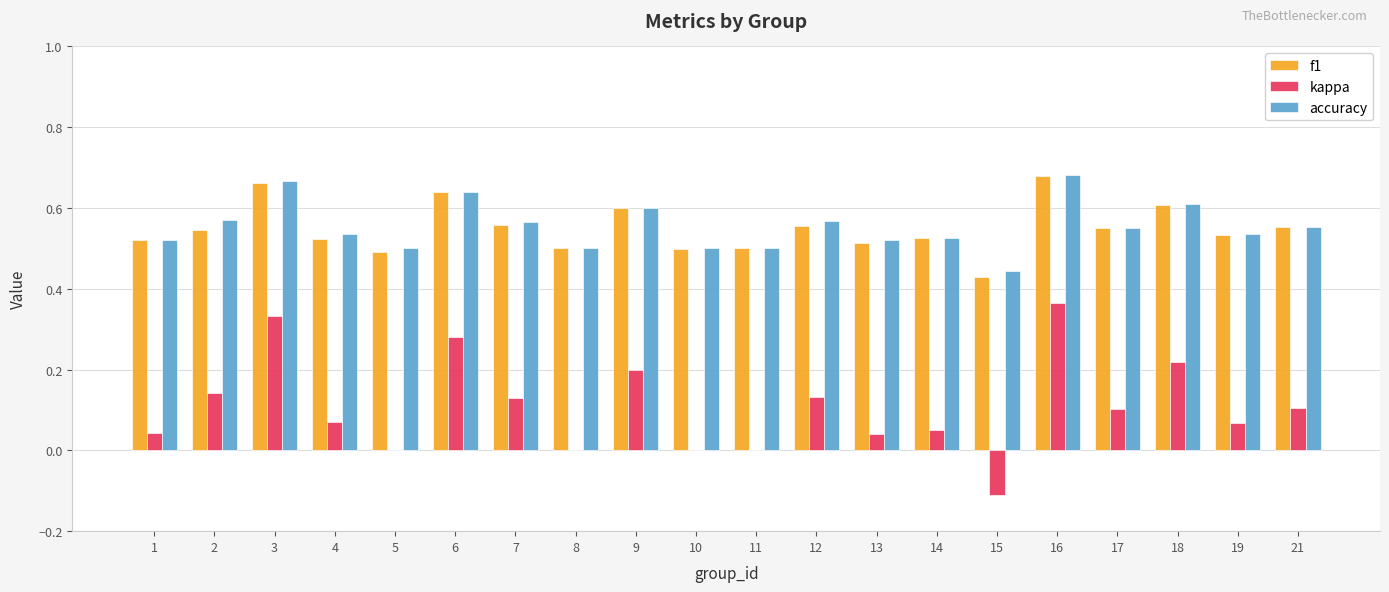

What is the sum of the accuracy values at 9 and 13?

1.1